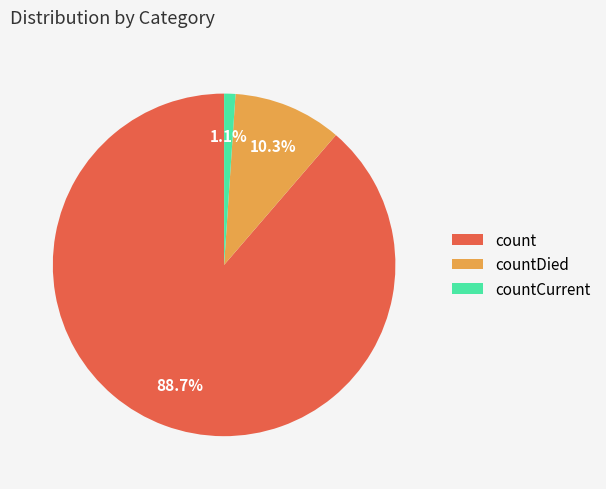

Which slice is the largest?

count